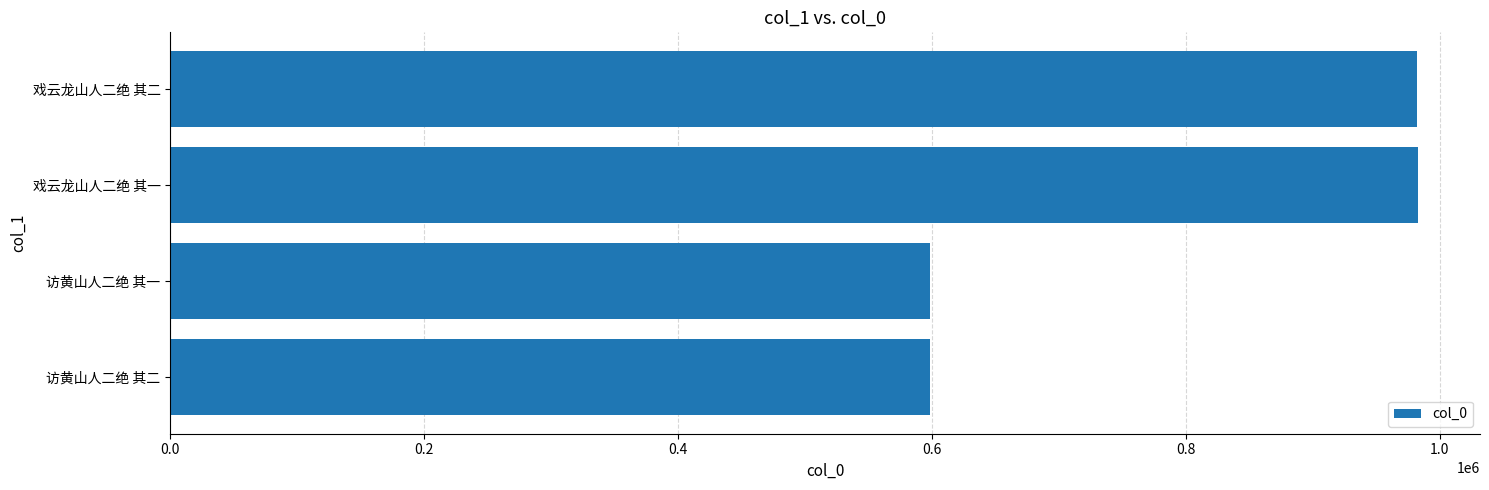

What is the difference between the second highest and second lowest values?

383502